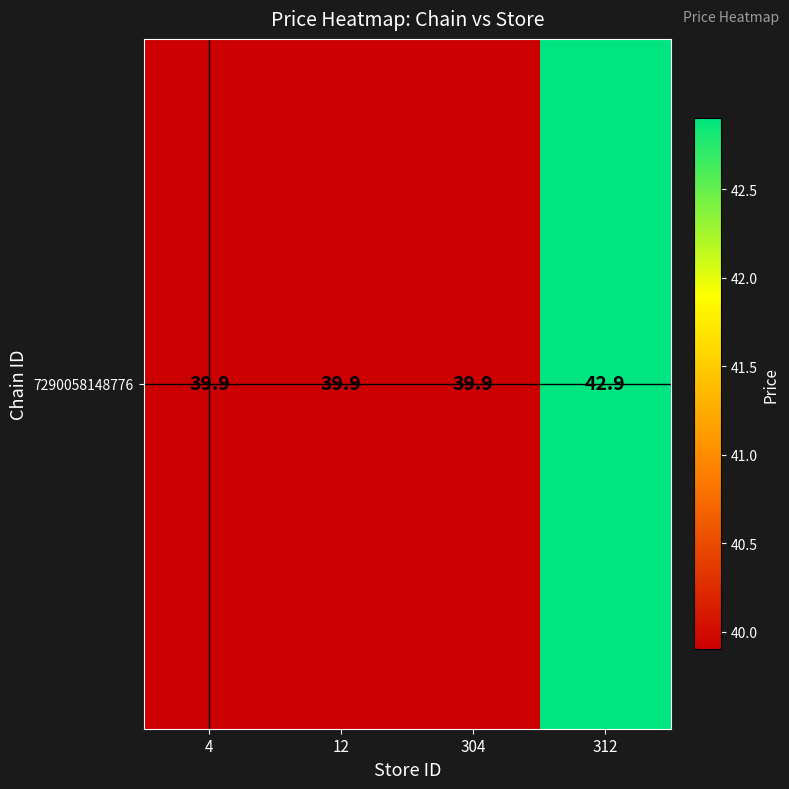

What is the change in value from 12 to 312?

+3.0